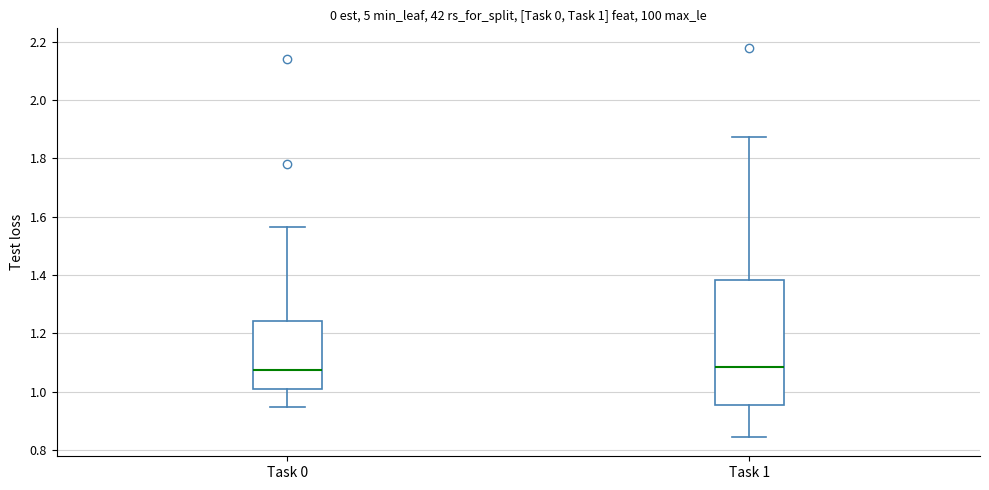

Comparing the boxes themselves (not the whiskers), which one is the tallest?

Task 1